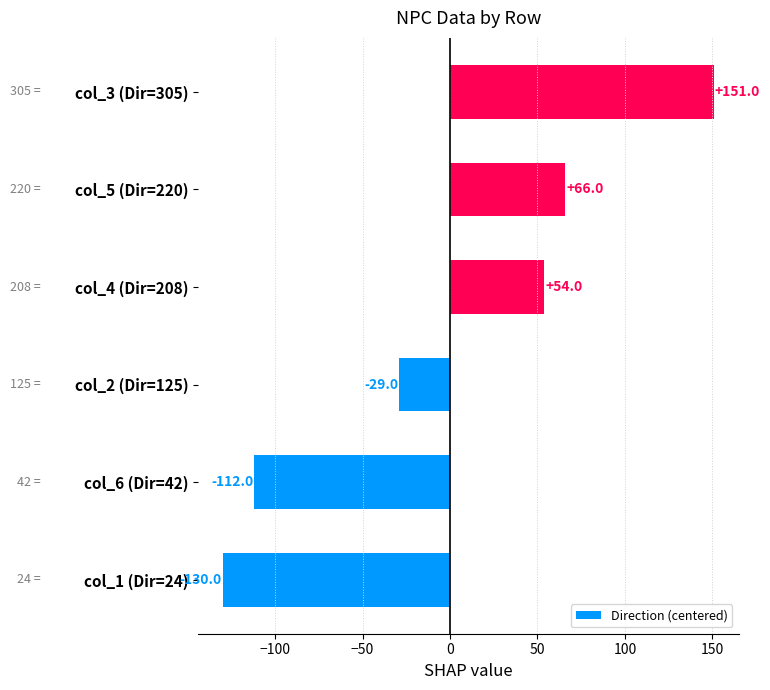

Are the bars horizontal?

Yes